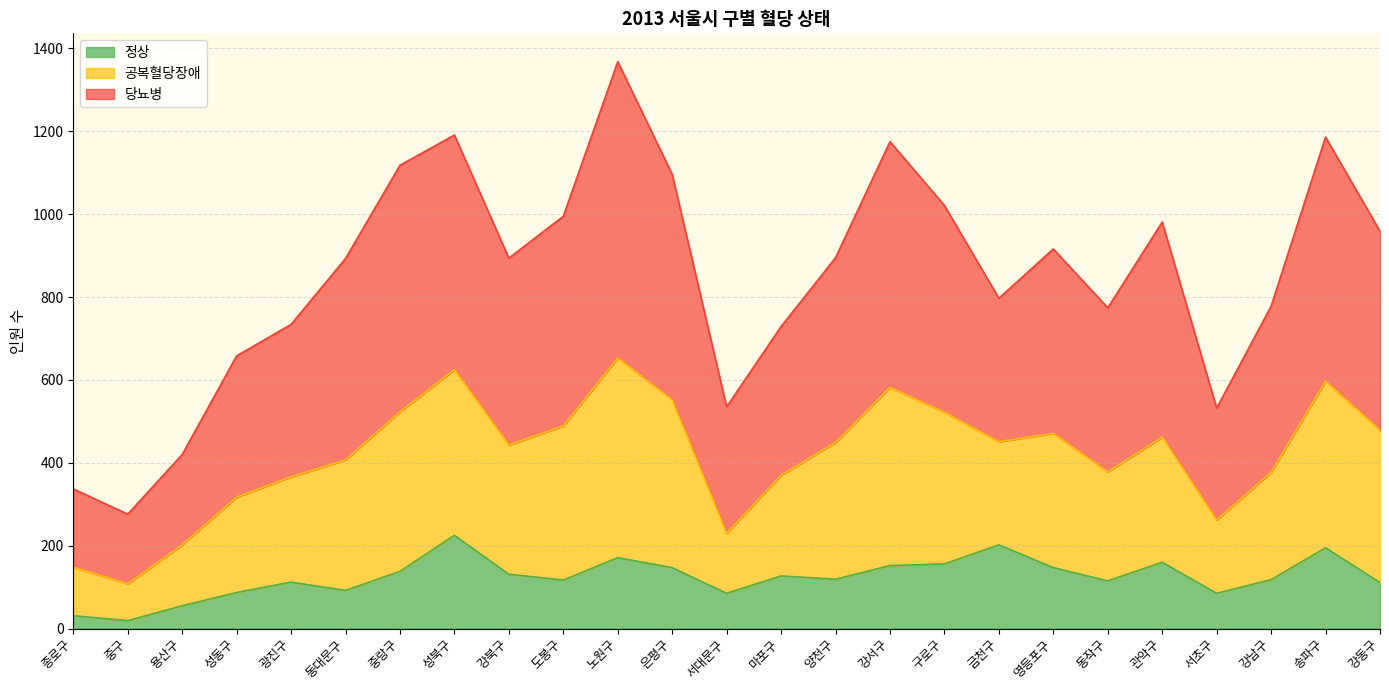

Is it true that 정상 equals 225 at 성북구?

True